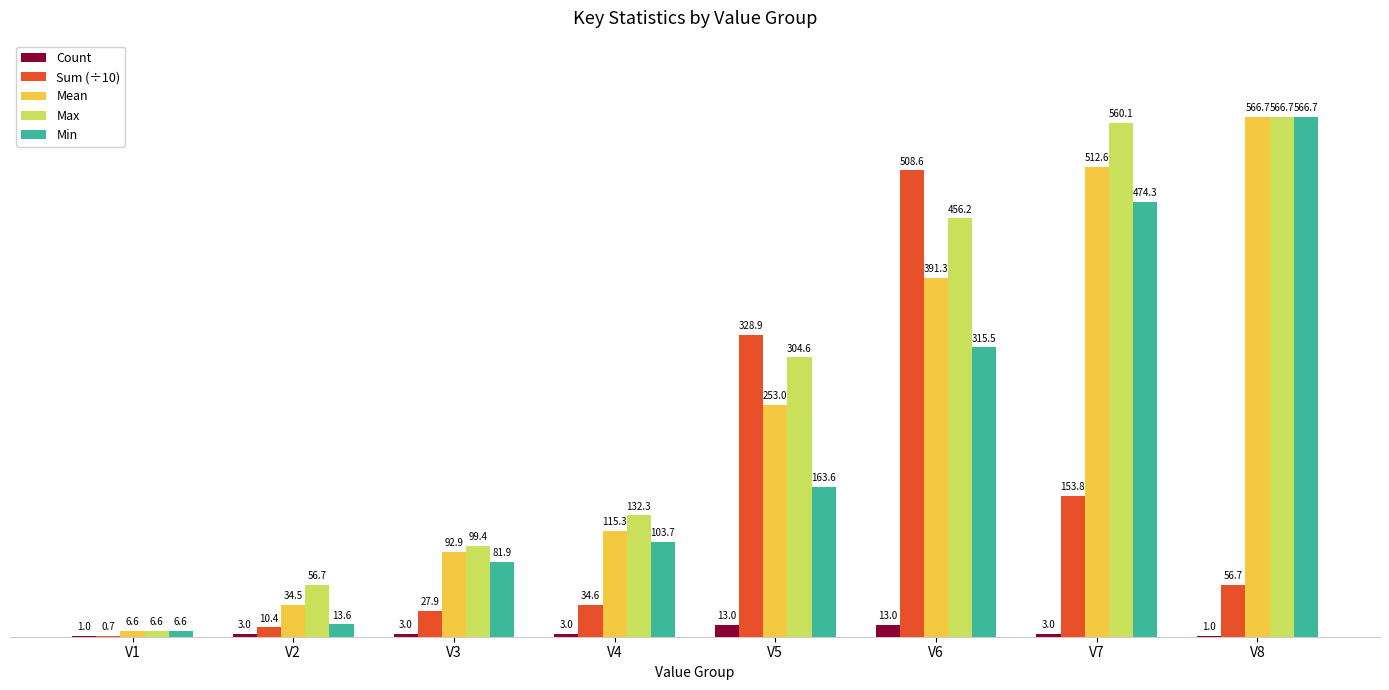

What is the sum of all Count values?

40.0